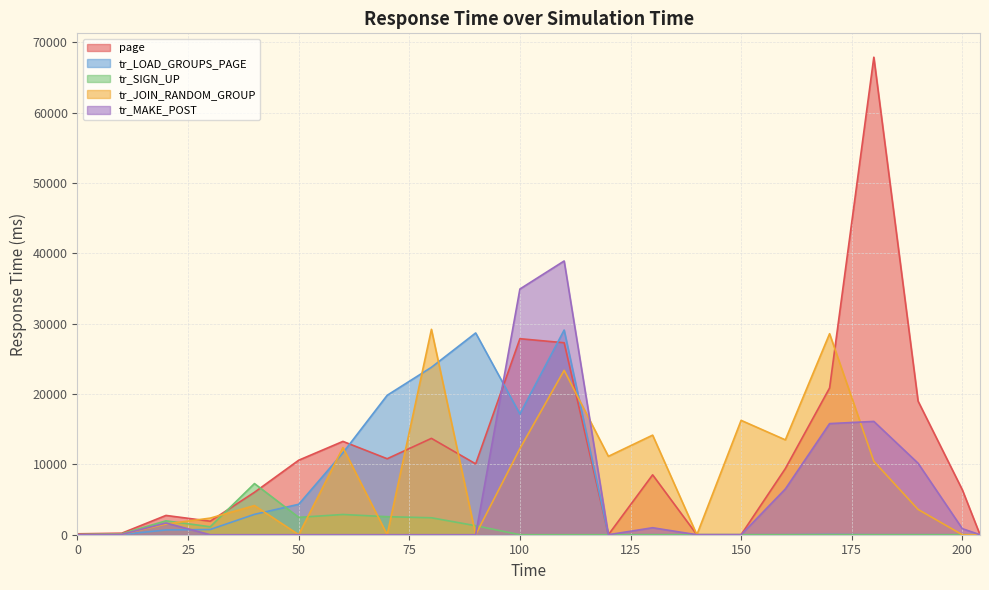

How many data points in page are less than 9409?

11